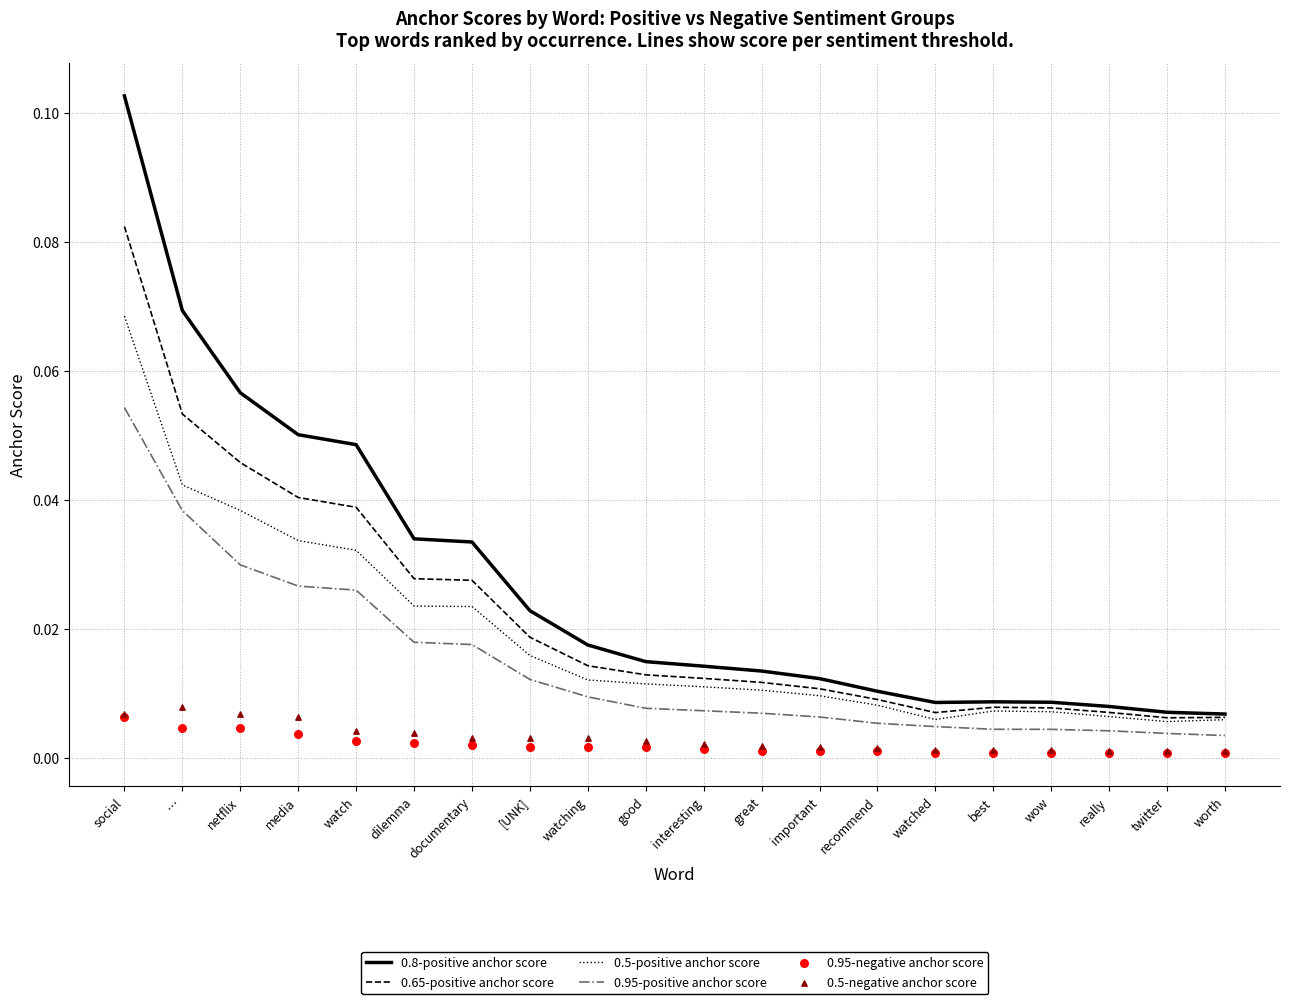

Which series has the largest total across all categories?

0.8-positive anchor score